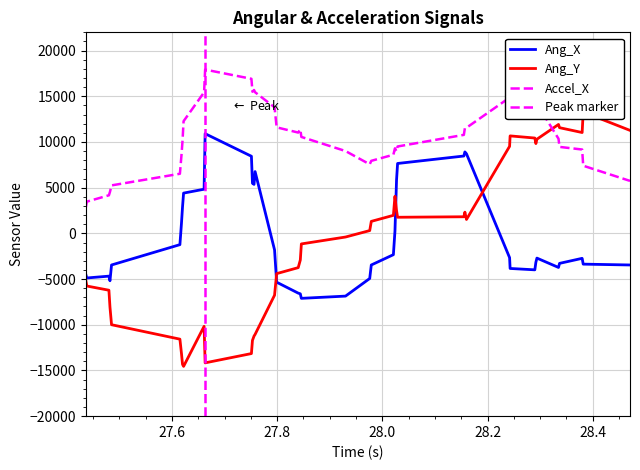

At which category does Ang_Y reach its first local valley?

27.622